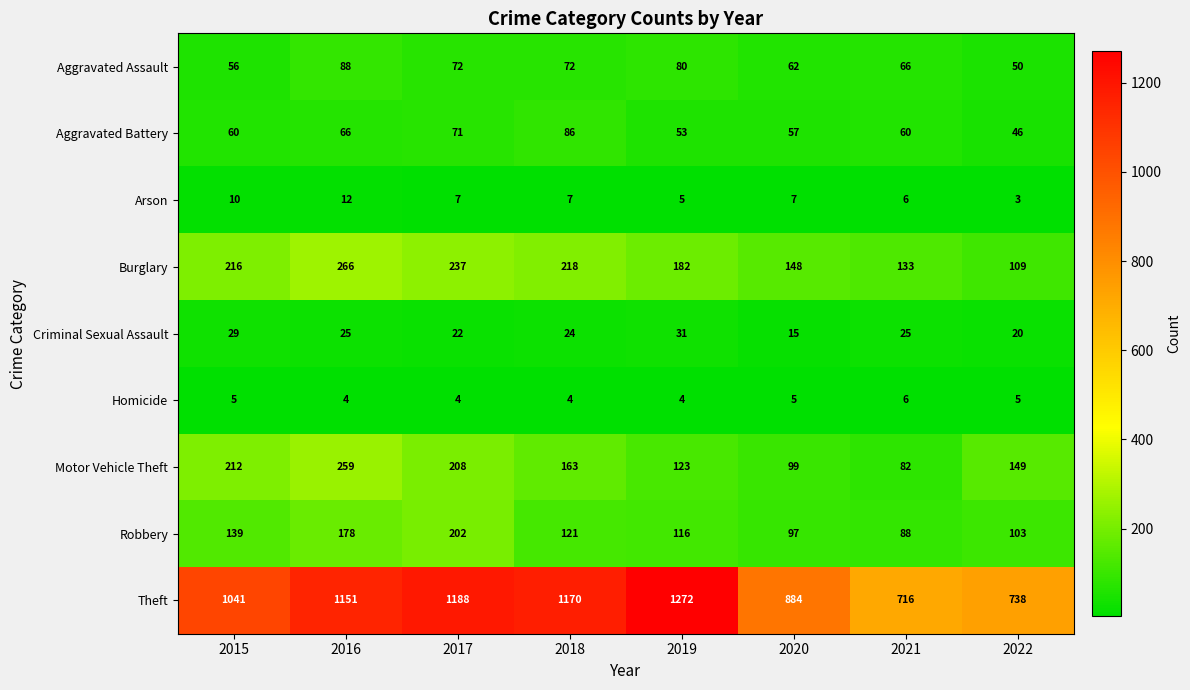

What is the total value across all series at 2022?

1223